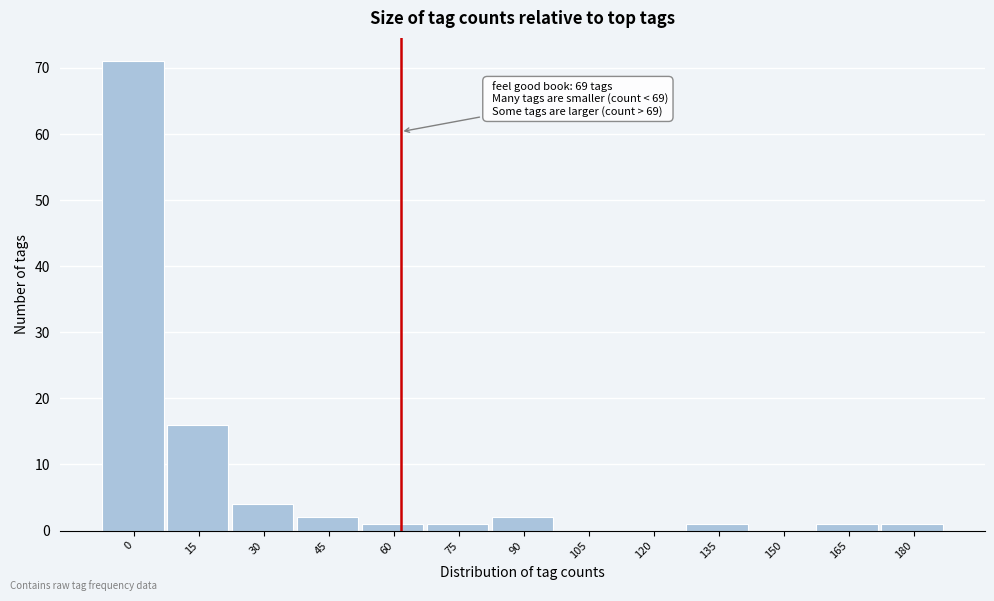

Reading left to right, list all the values displayed in this chart.

0=71	15=16	30=4	45=2	60=1	75=1	90=2	105=0	120=0	135=1	150=0	165=1	180=1